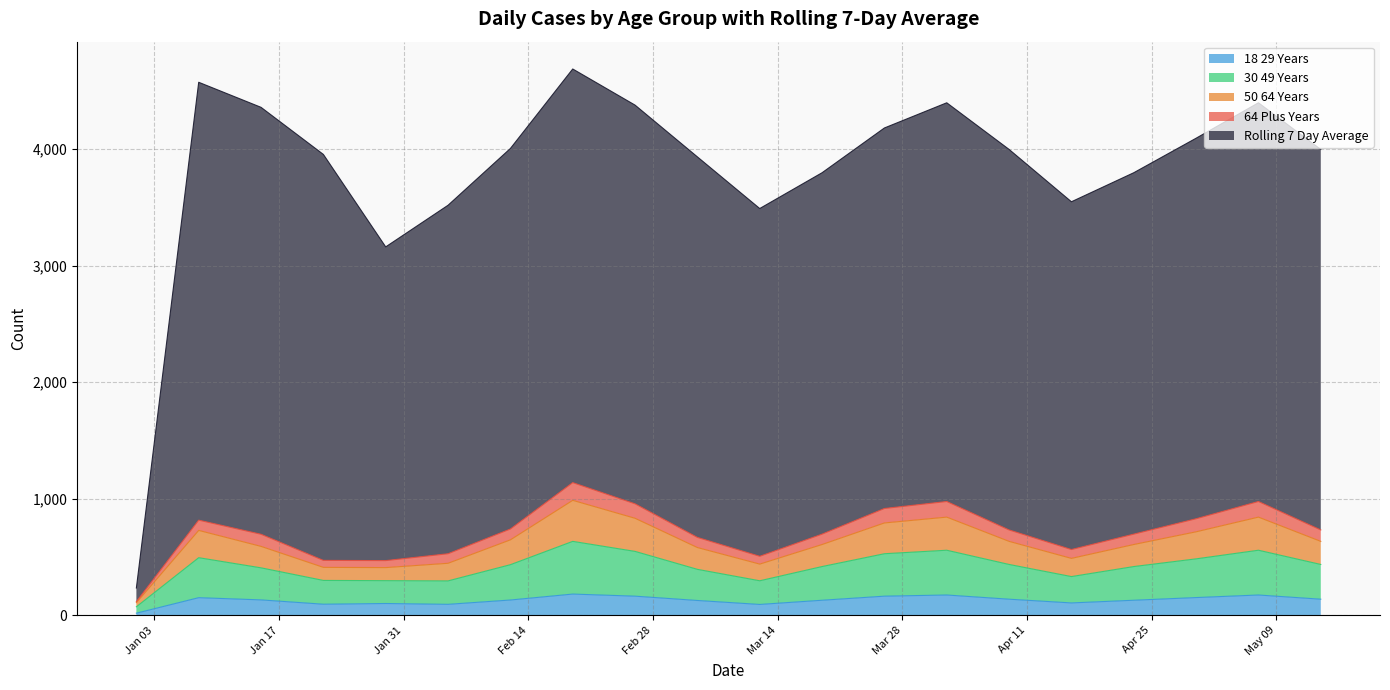

In 50_64_YEARS, how many points are lower than both neighbors (excluding endpoints)?

3